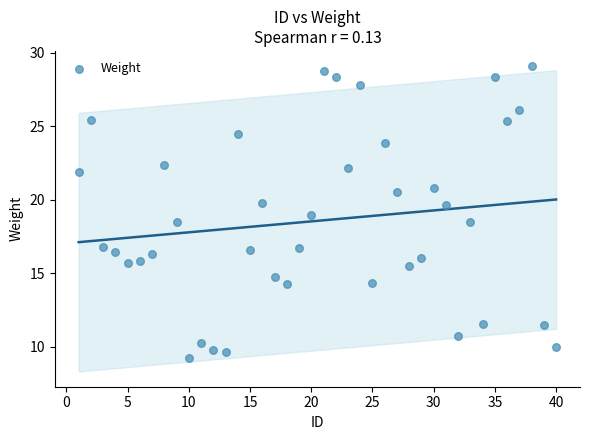

What is the range of X values (max minus min)?

39.0